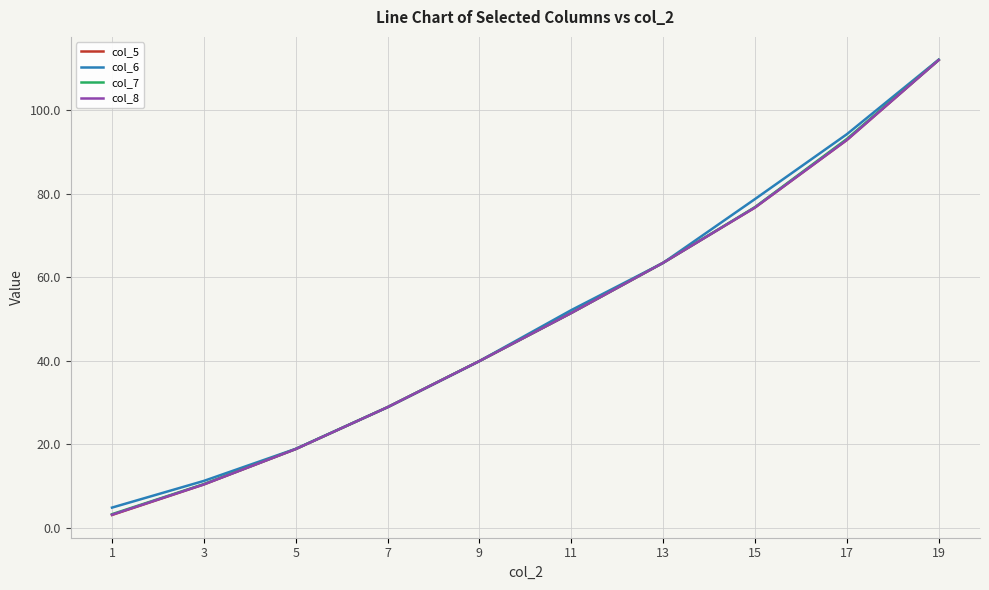

Which series has the largest range (max minus min)?

col_5